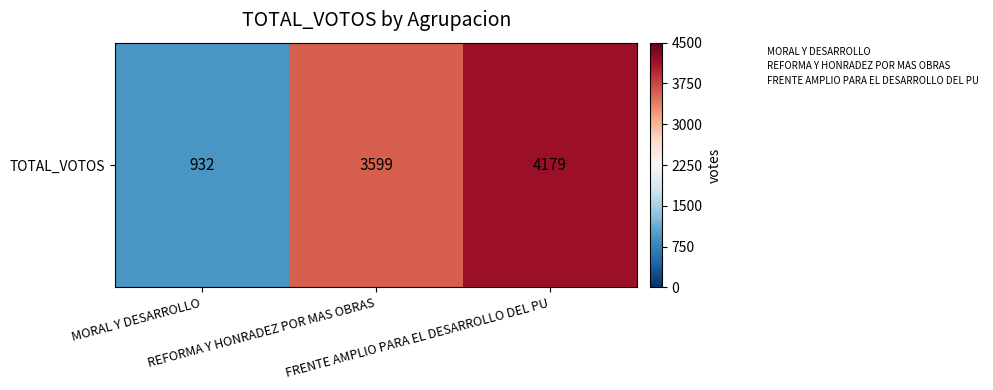

List the labels in order of value, largest first.

FRENTE AMPLIO PARA EL DESARROLLO DEL PU, REFORMA Y HONRADEZ POR MAS OBRAS, MORAL Y DESARROLLO